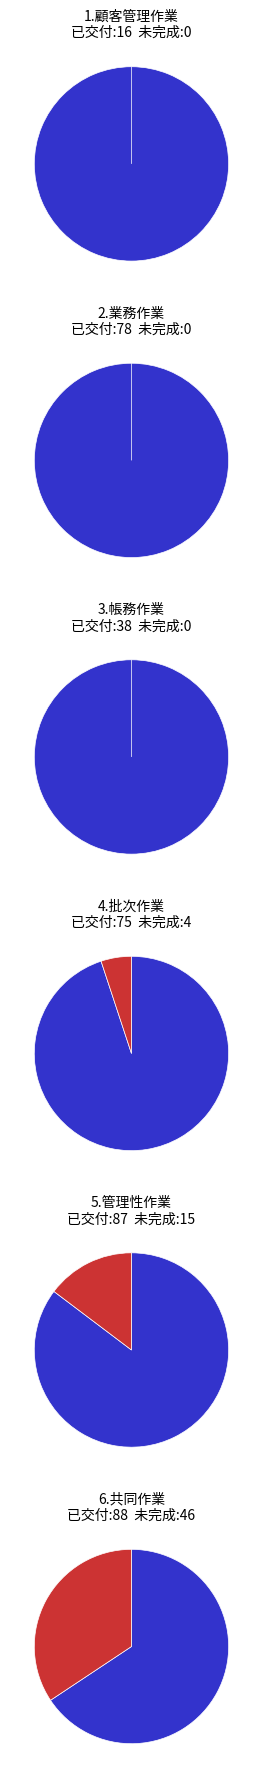

To the nearest percent, what is the combined percentage of 6.共同作業 and 4.批次作業?

43%